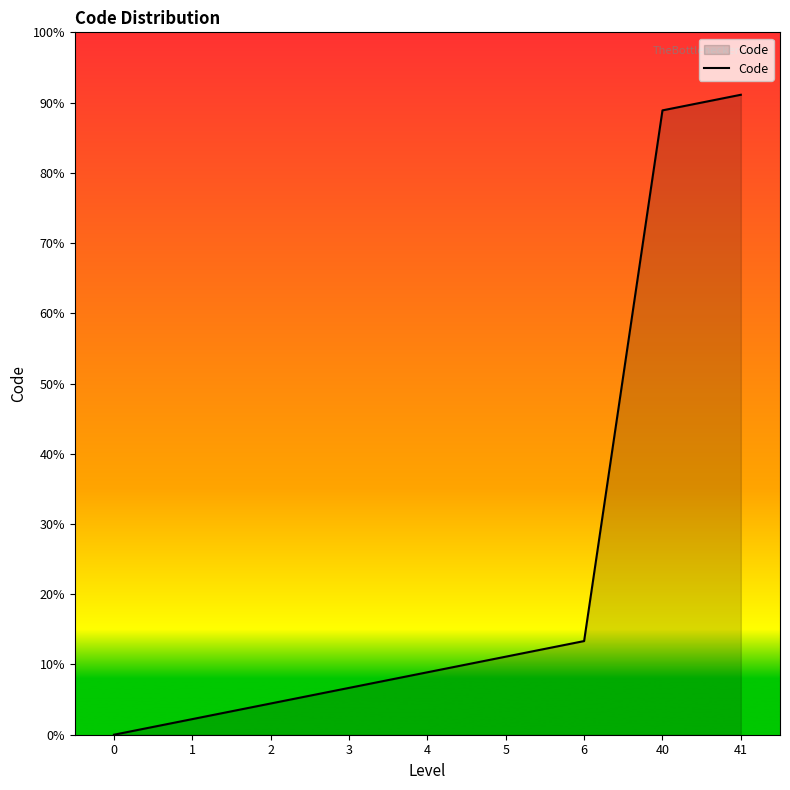

List the labels in order of value, largest first.

41, 40, 6, 5, 4, 3, 2, 1, 0